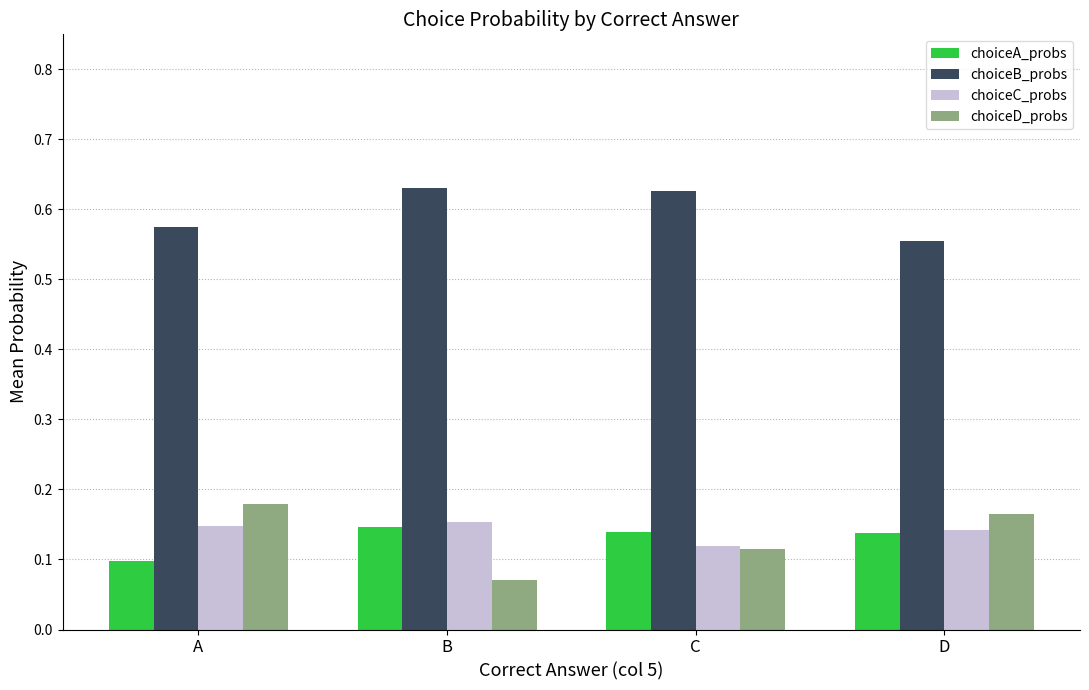

How many choiceB_probs values are between 0 and 1?

4